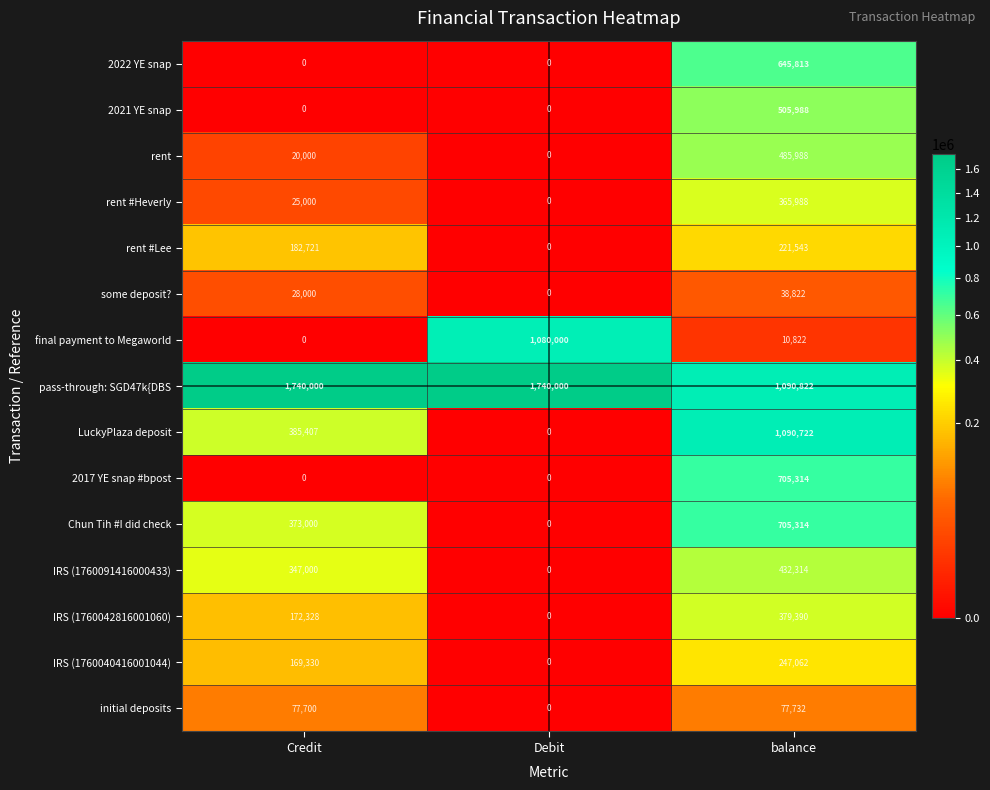

At which category is the sum across all series the highest?

balance